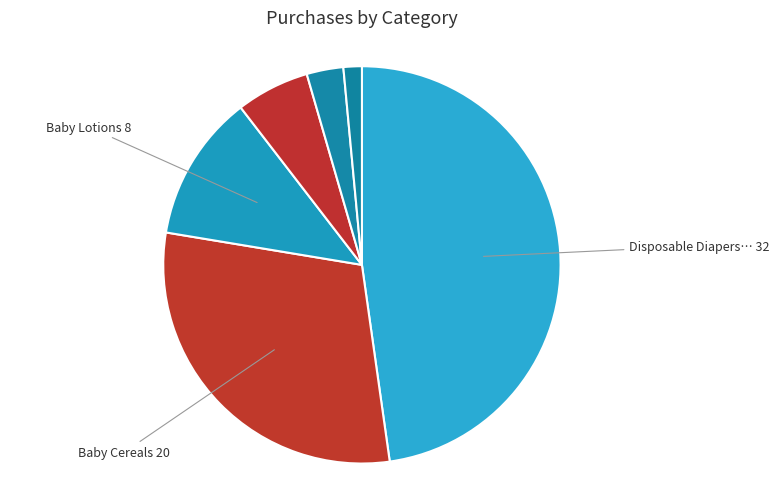

Count the number of slices in the pie.

6